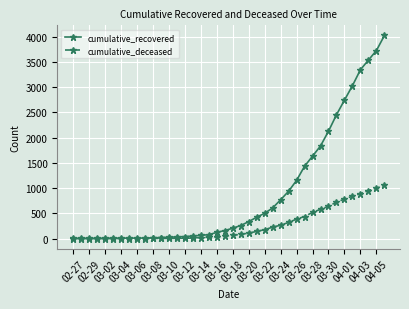

What is the greatest value displayed?

4025